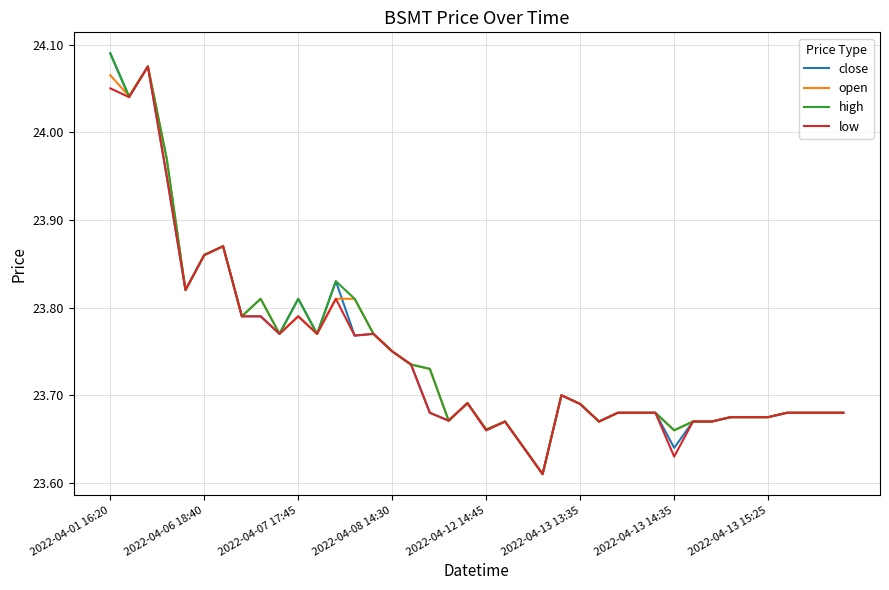

How many series are shown in this chart?

4